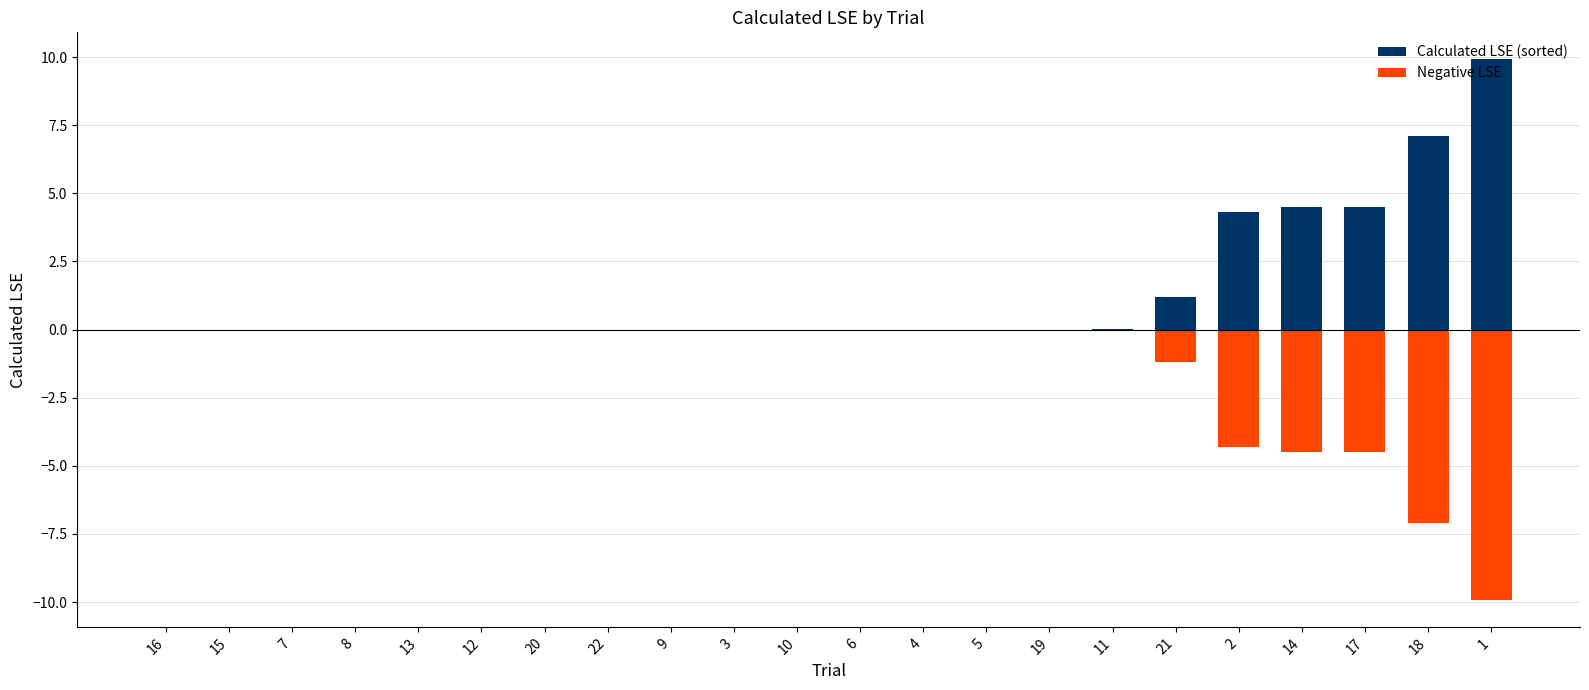

At which label is Negative LSE closest to -4?

2